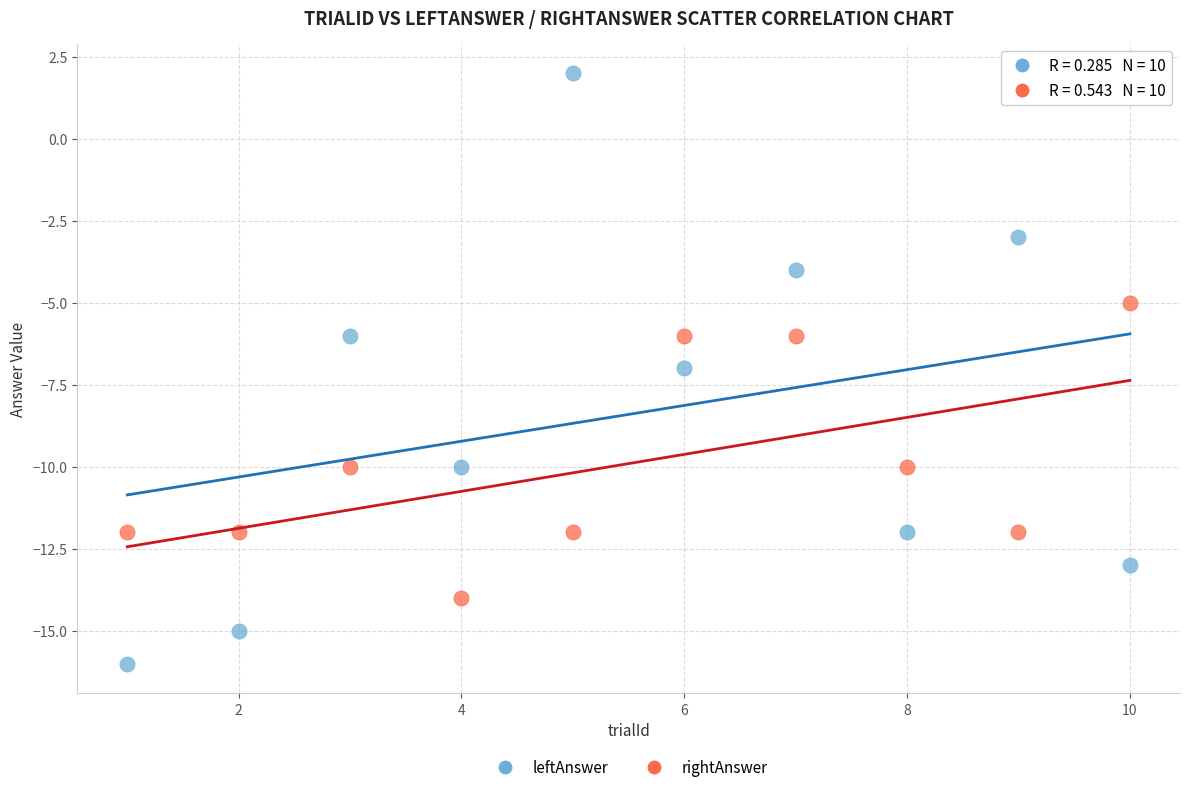

Across all data points, what is the range of Y values (max minus min)?

18